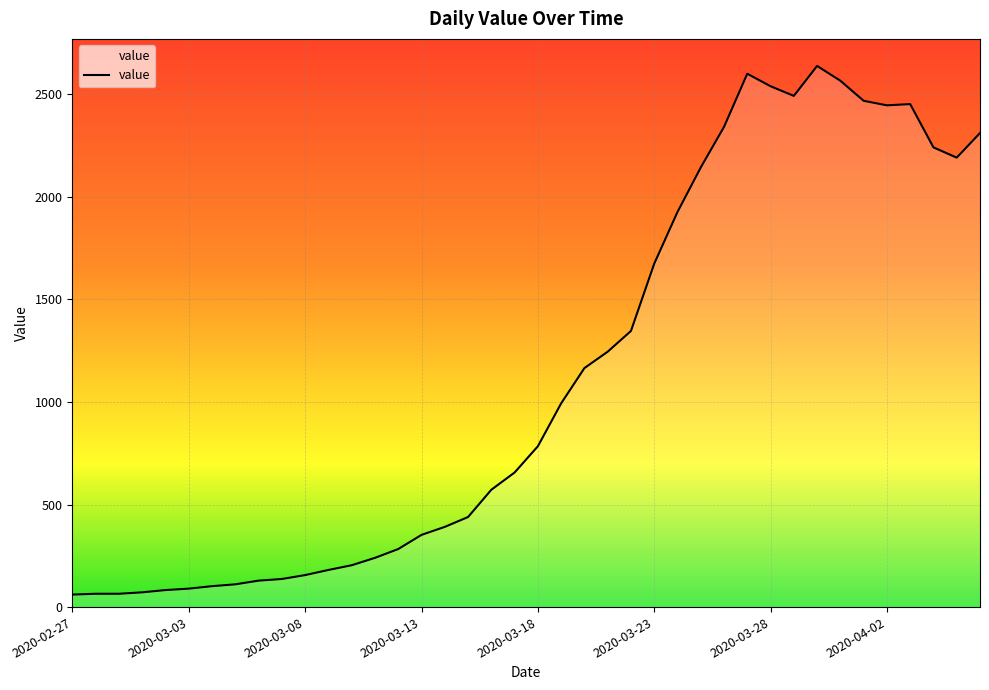

What is the difference between the maximum and minimum values?

2577